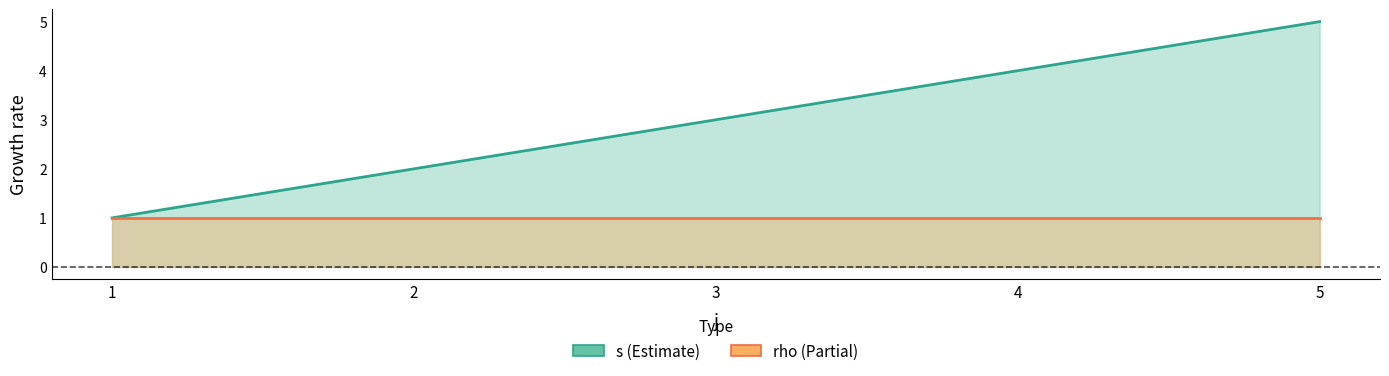

Rank the categories by value from highest to lowest.

5, 4, 3, 2, 1